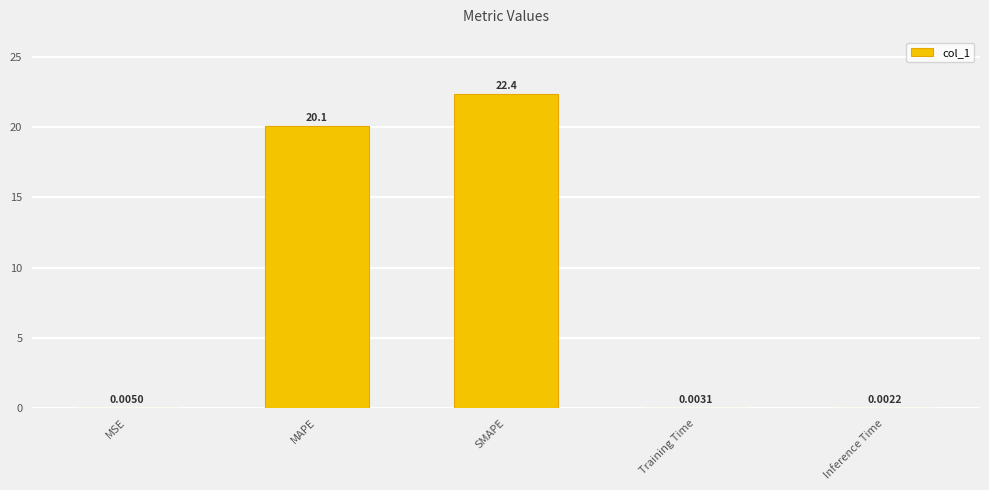

Between Inference Time and MSE, which is larger?

MSE